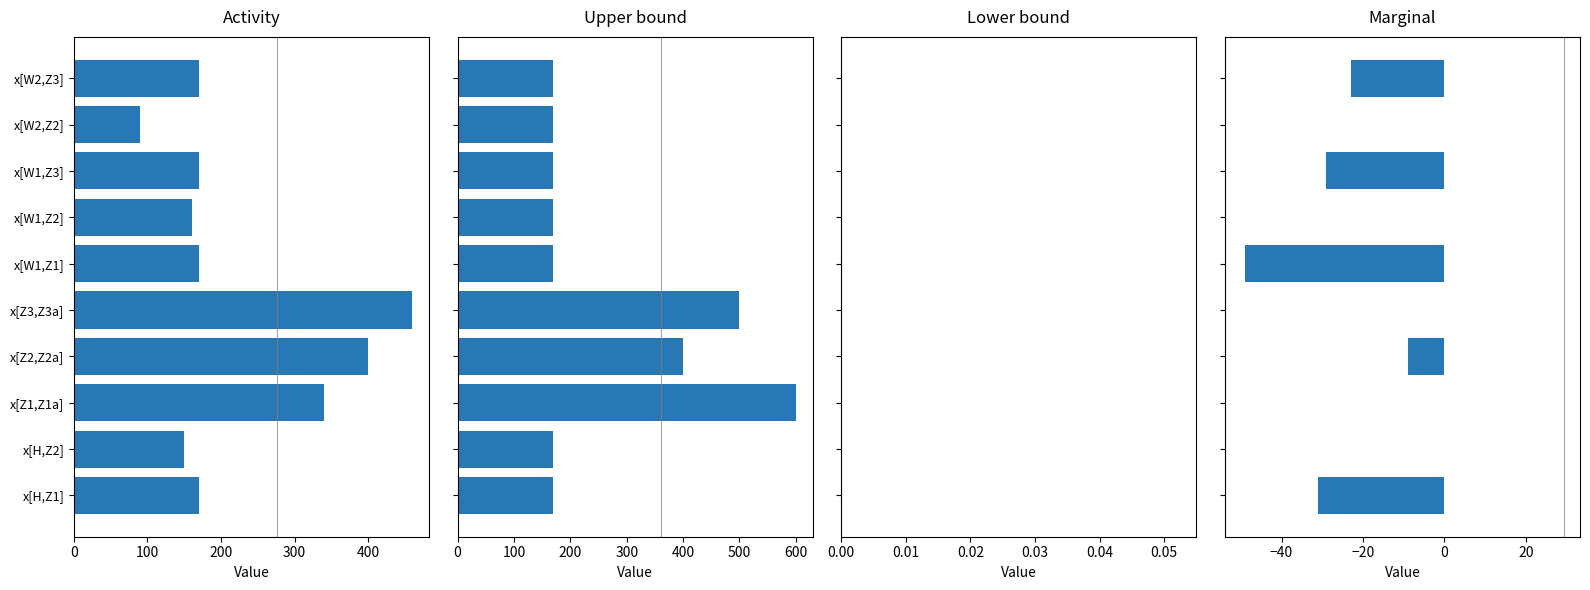

How many bars are there in total?

40